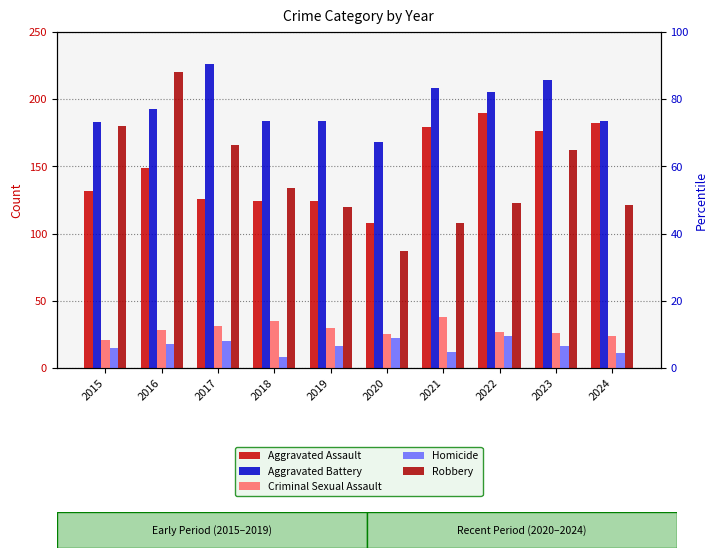

At which label is Robbery closest to 153?

2023